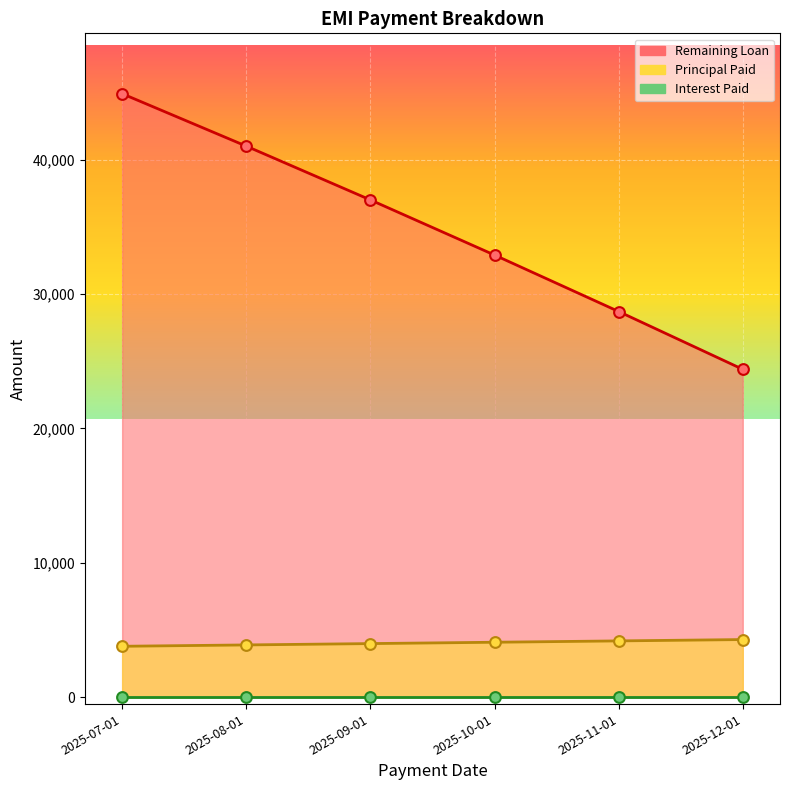

Which series contains the highest Y value?

Remaining Loan